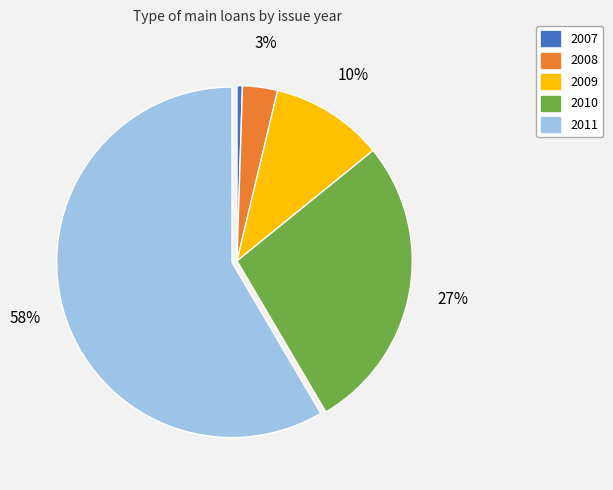

Count the number of slices in the pie.

5